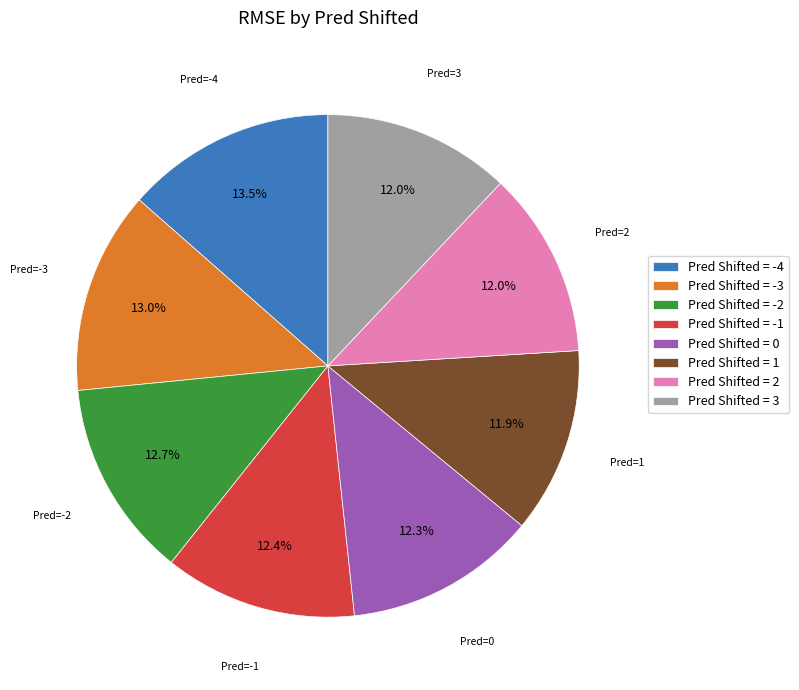

How many segments does this pie chart have?

8